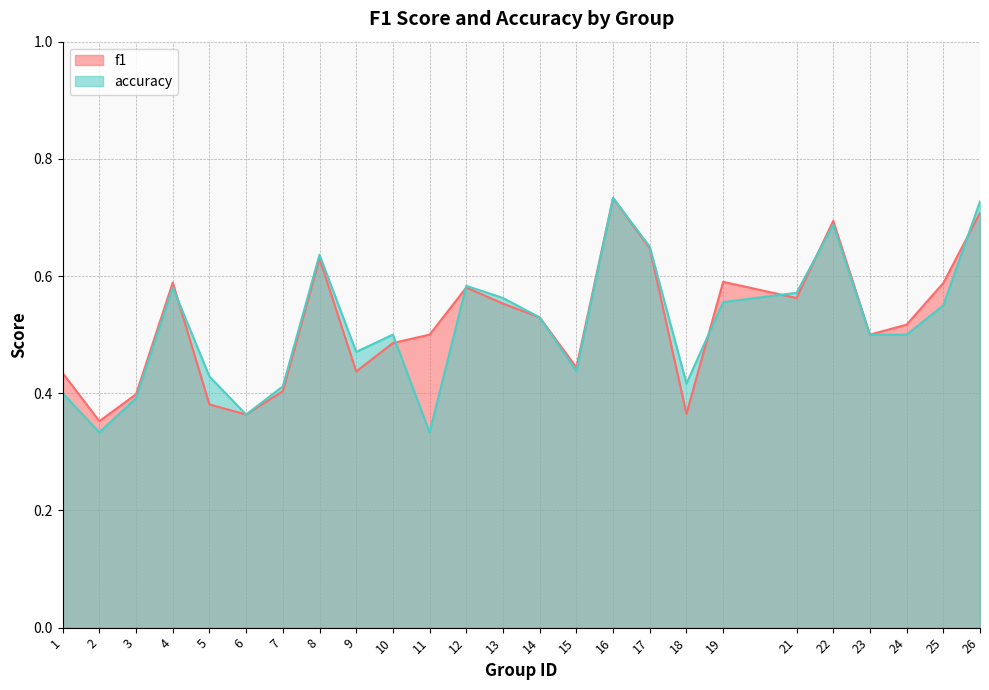

At which label is accuracy closest to 0?

2